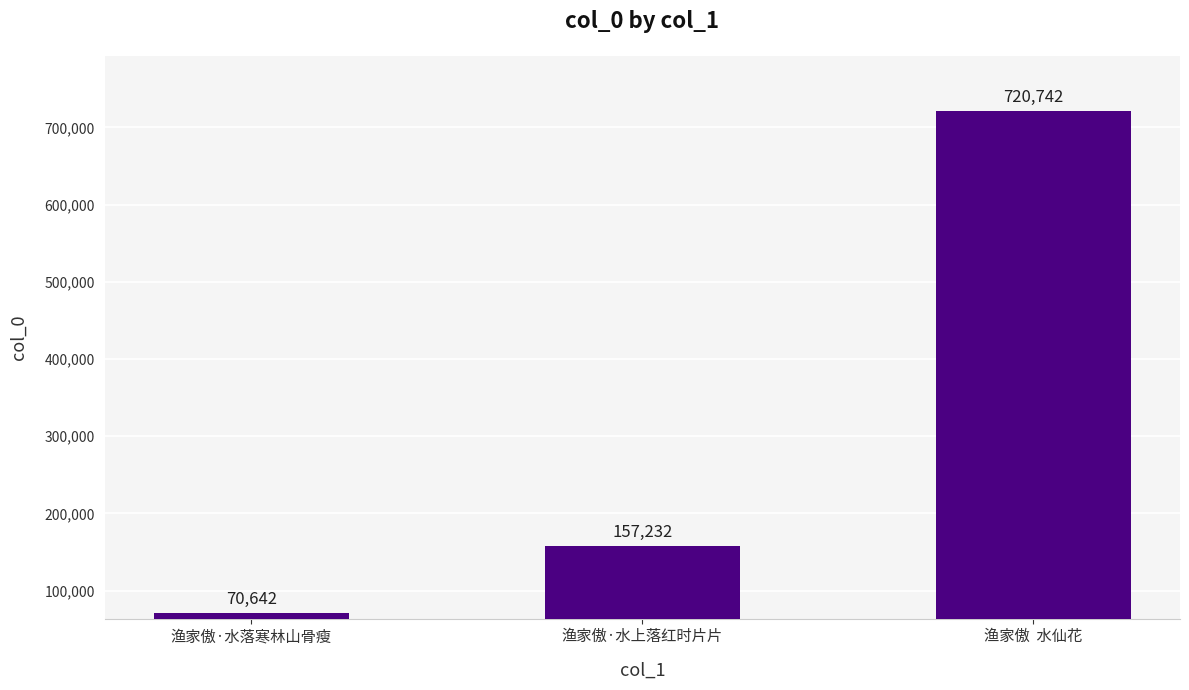

Which label corresponds to the smallest value in the chart?

渔家傲·水落寒林山骨瘦